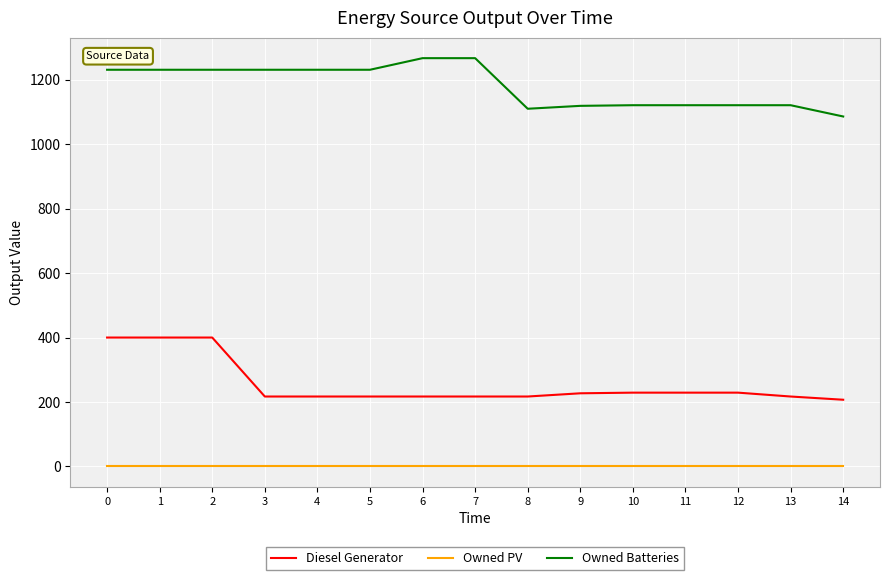

True or false: Owned Batteries and Owned PV cross at least once.

False